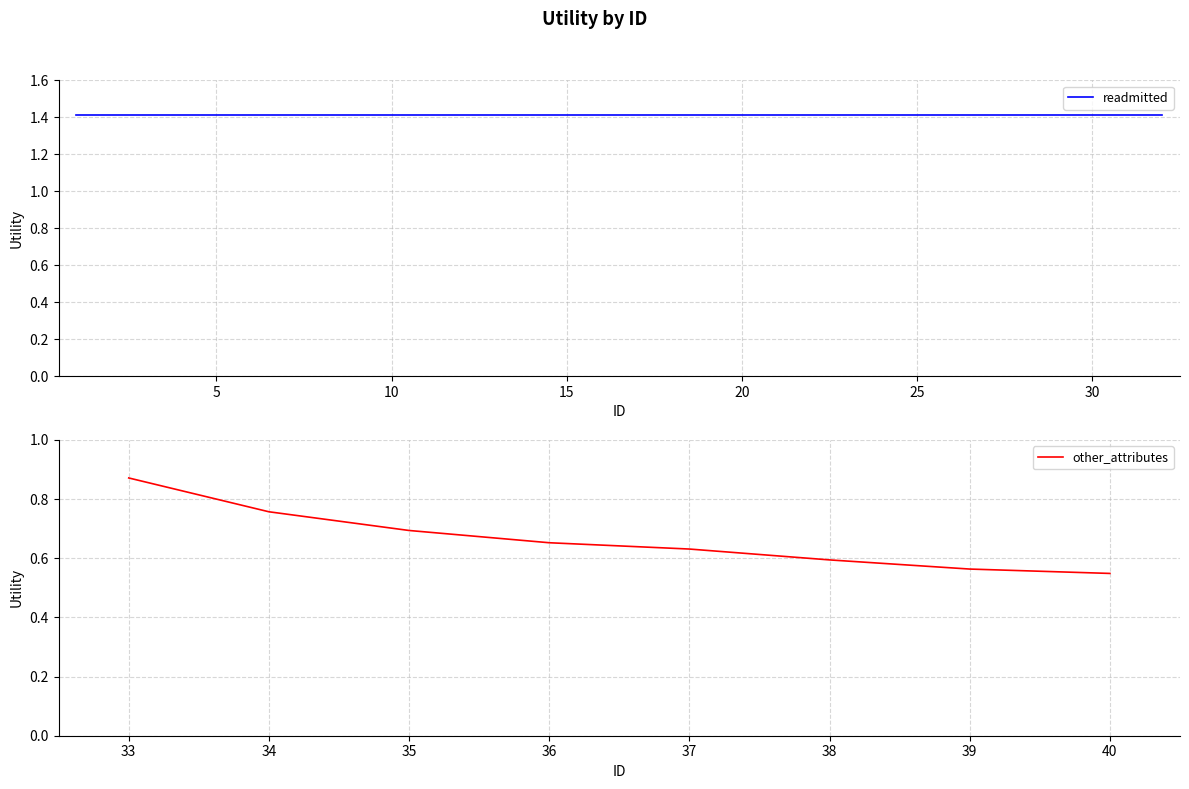

True or false: other_attributes has a value of 0.4 at 33.

False